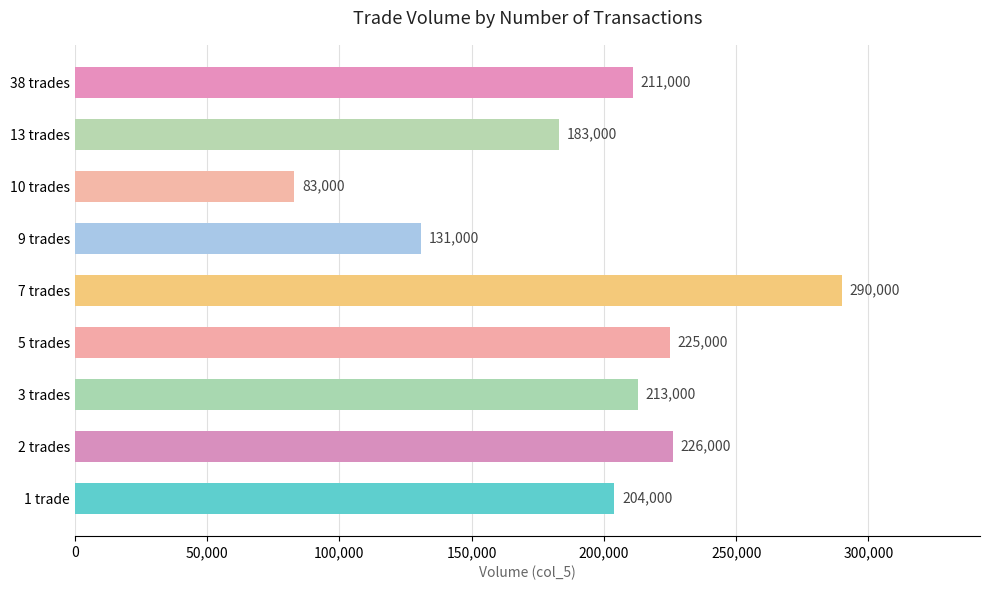

At which label is the value closest to 186500?

13 trades